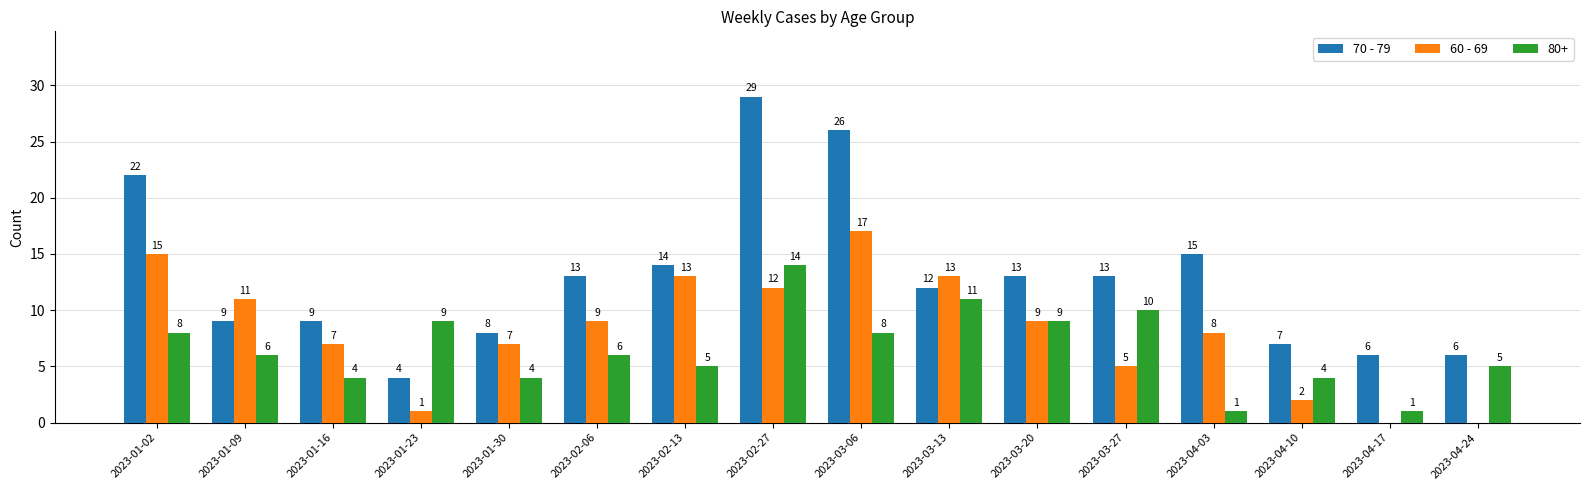

The value of 80+ at 2023-01-16 is 4. True or false?

True